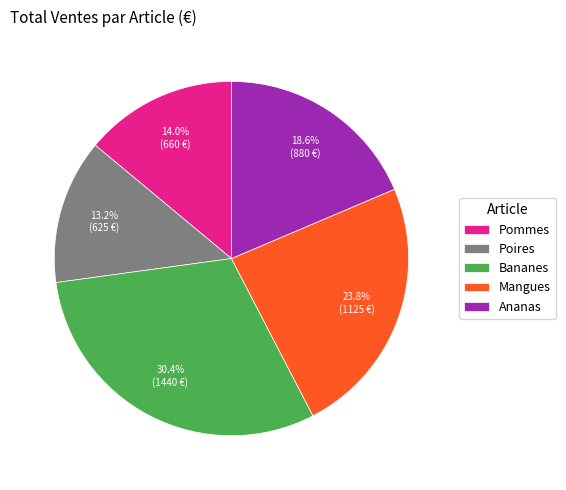

What is the ratio of the value at Bananes to the value at Pommes?

2.2